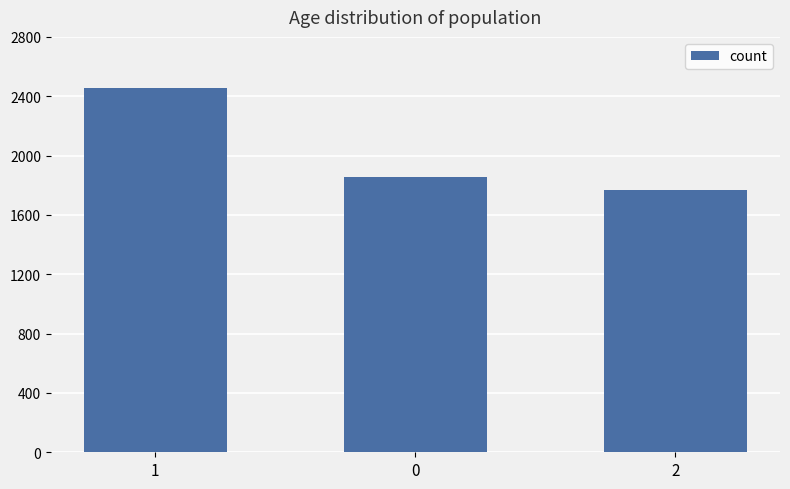

Where does the data first go above 1857?

1